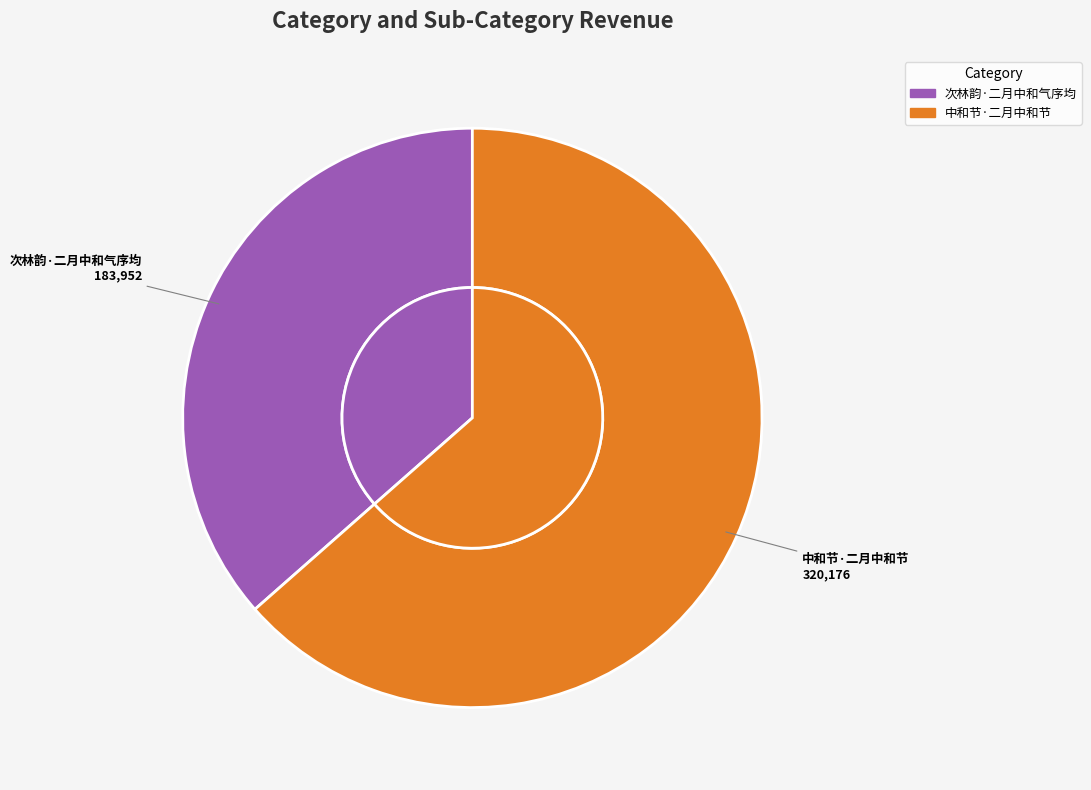

How many segments does this pie chart have?

2